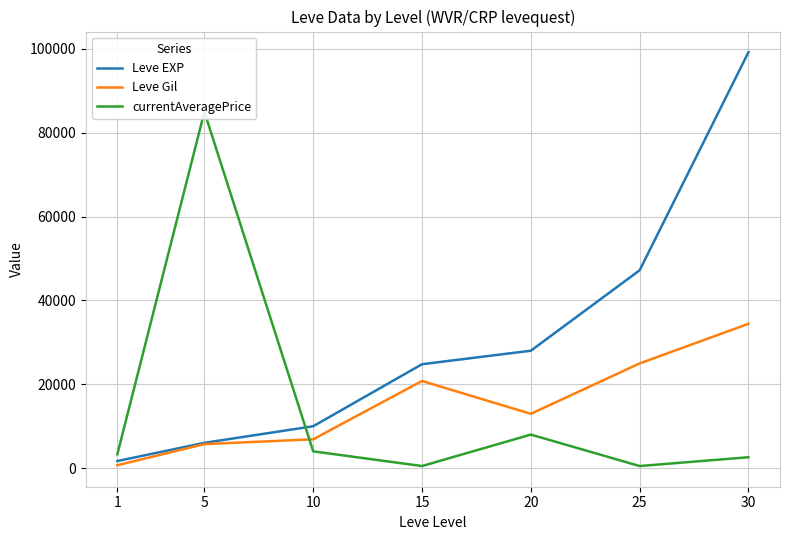

Which series has the largest range (max minus min)?

Leve EXP